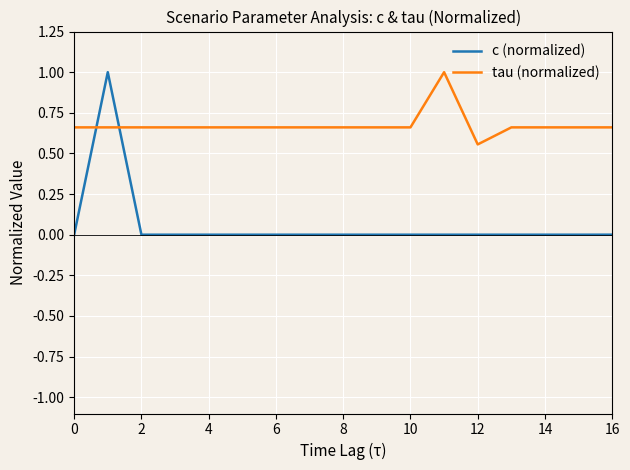

At how many categories does at least one series exceed 0?

17